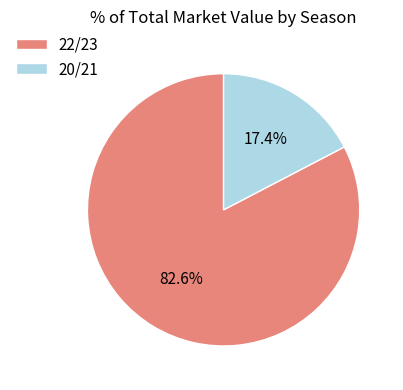

How much of the chart is everything except 20/21?

82.6%